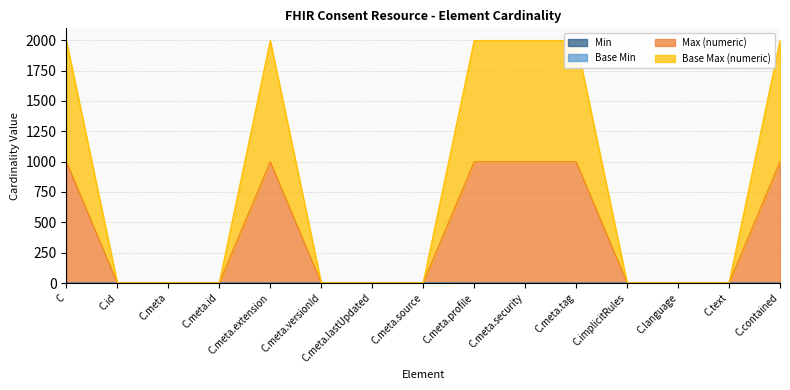

Which series has the widest spread of values?

Max (numeric)